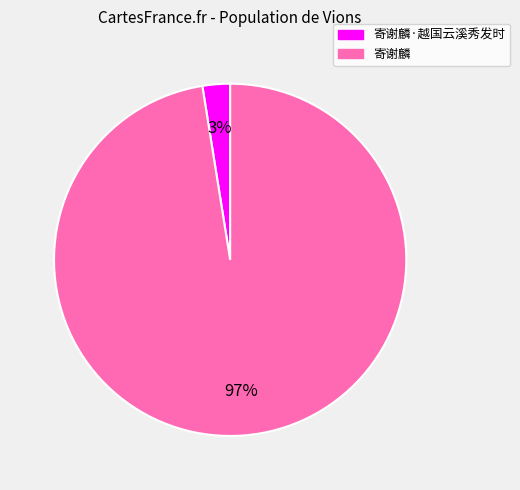

To the nearest percent, what is the average slice percentage?

50%